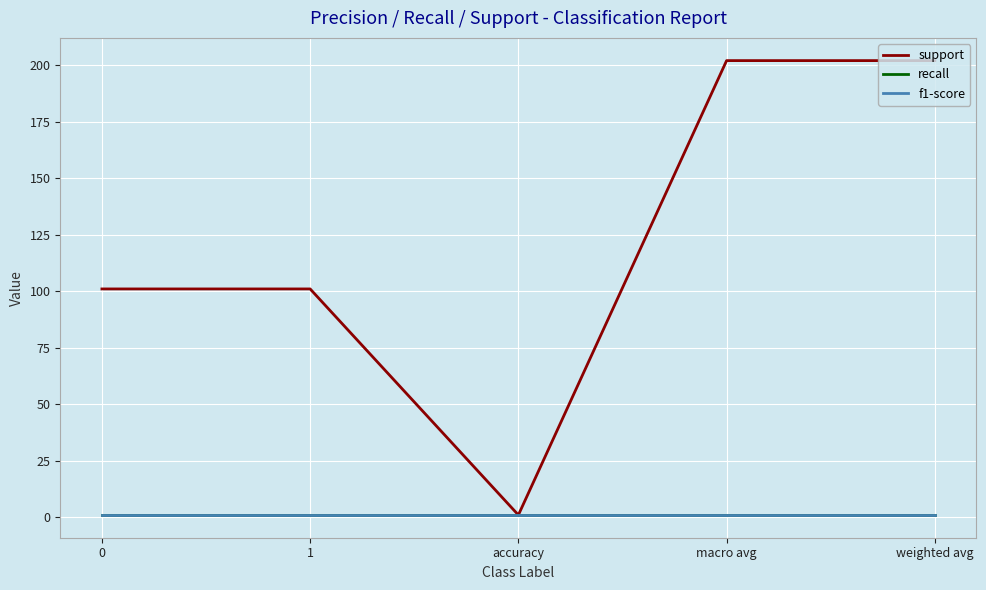

At which category is the sum across all series the highest?

macro avg